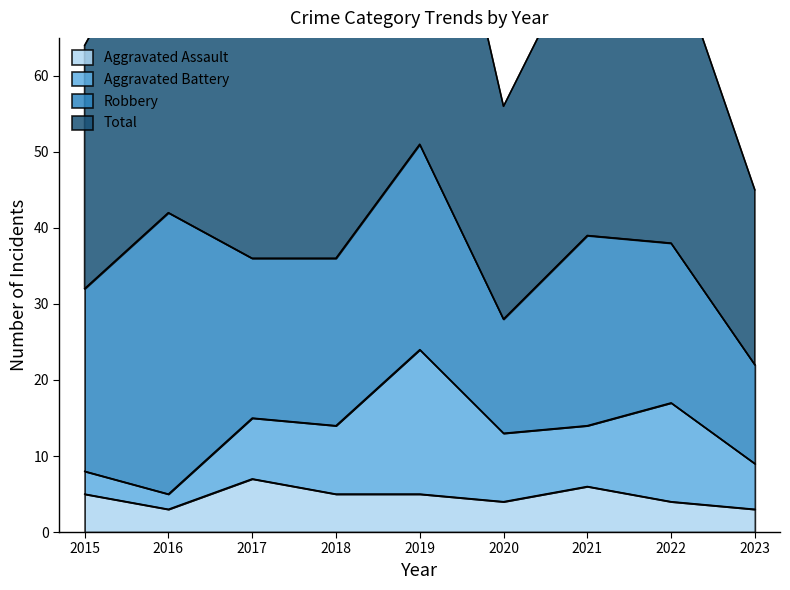

The Aggravated Assault series shows 4 at 2022. True or false?

True